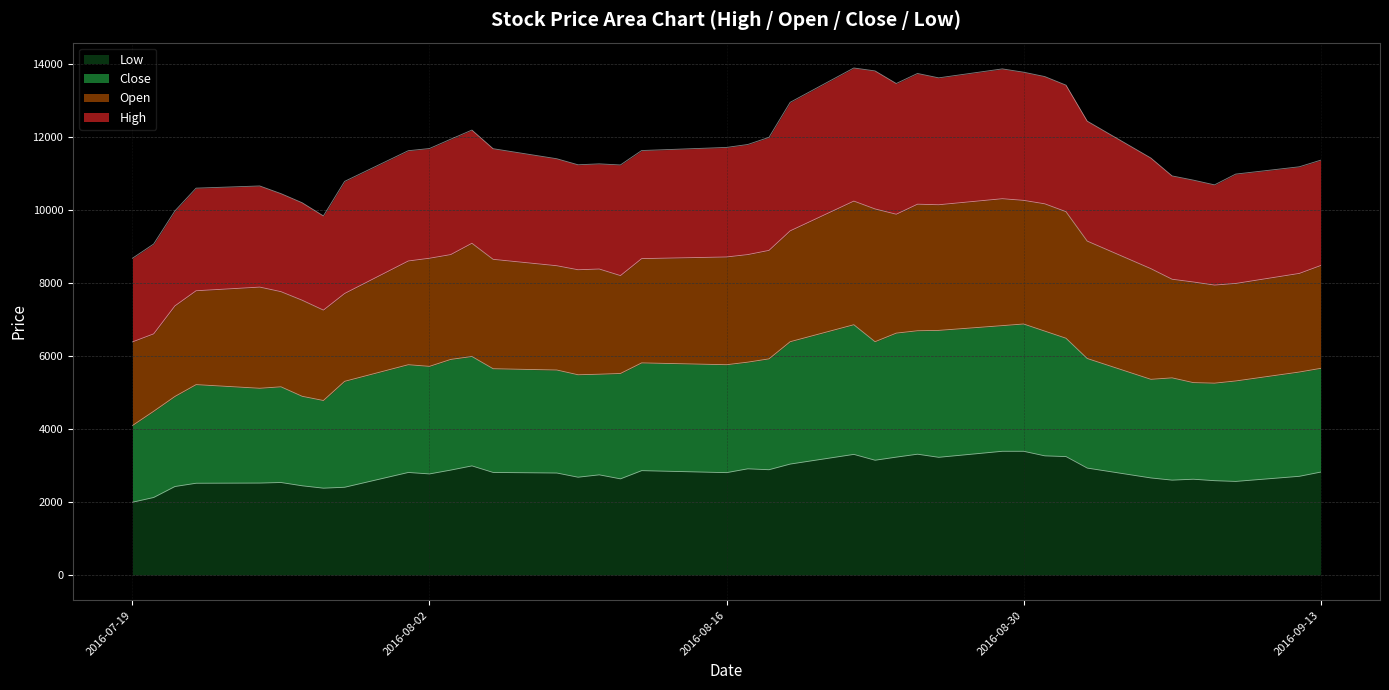

True or false: Close and Low cross at least once.

False